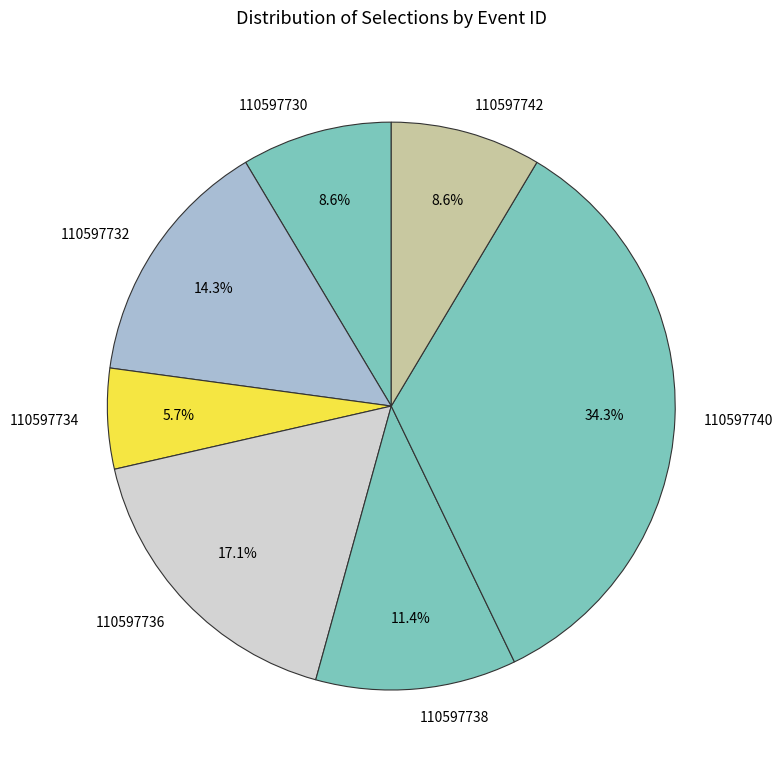

Which has a higher value, 110597738 or 110597740?

110597740